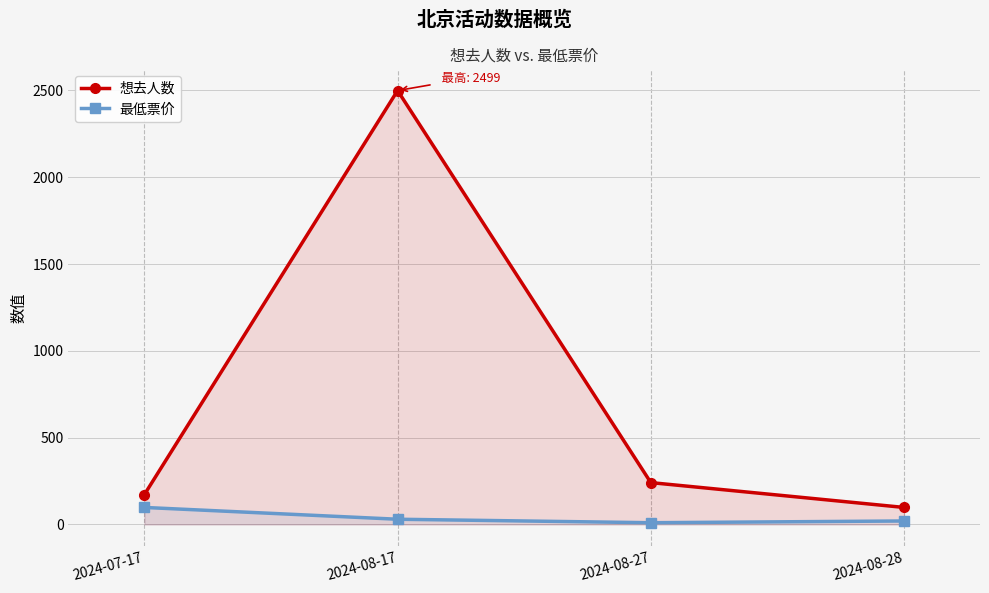

How many data points in 想去人数 are above 241?

1